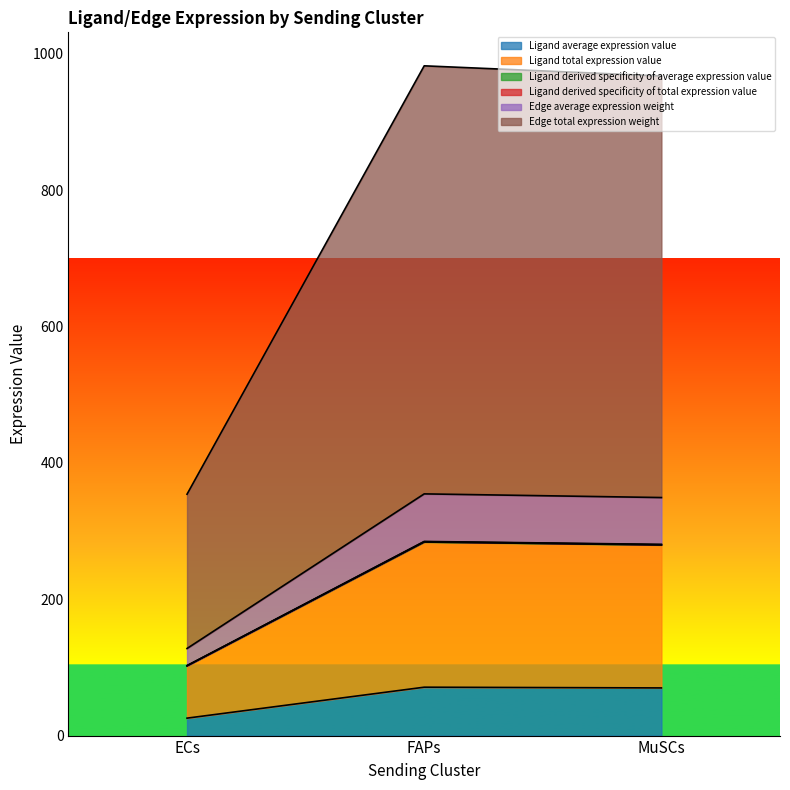

At which category is the sum across all series the highest?

FAPs